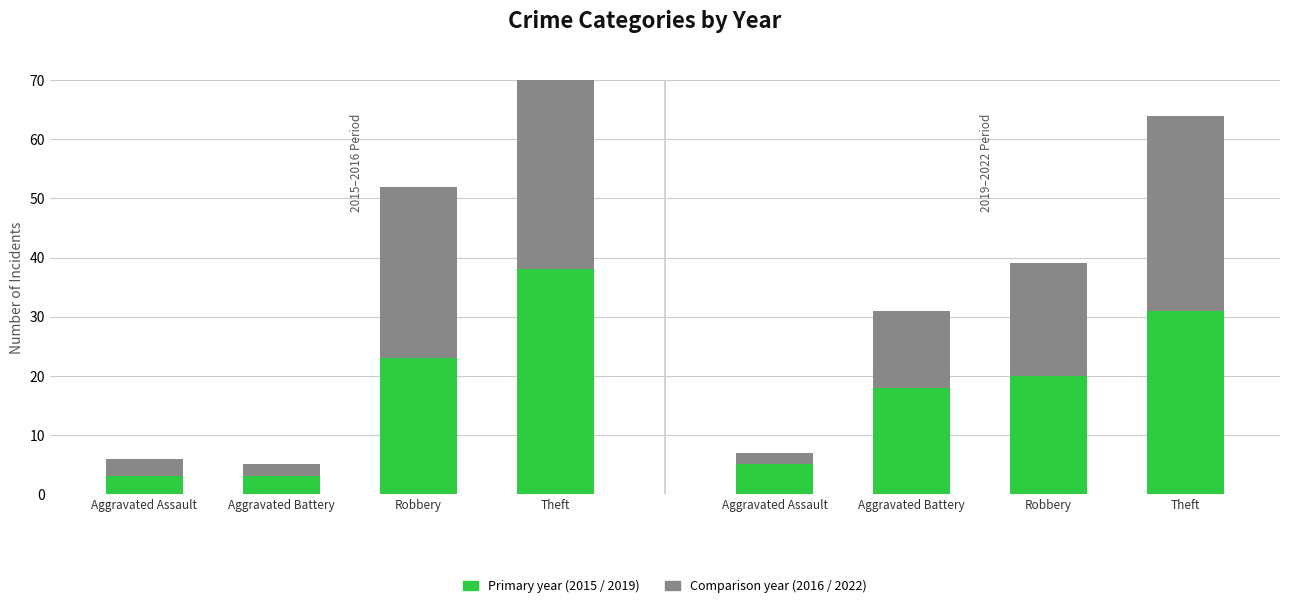

Between Aggravated Assault and Theft, which is larger?

Theft